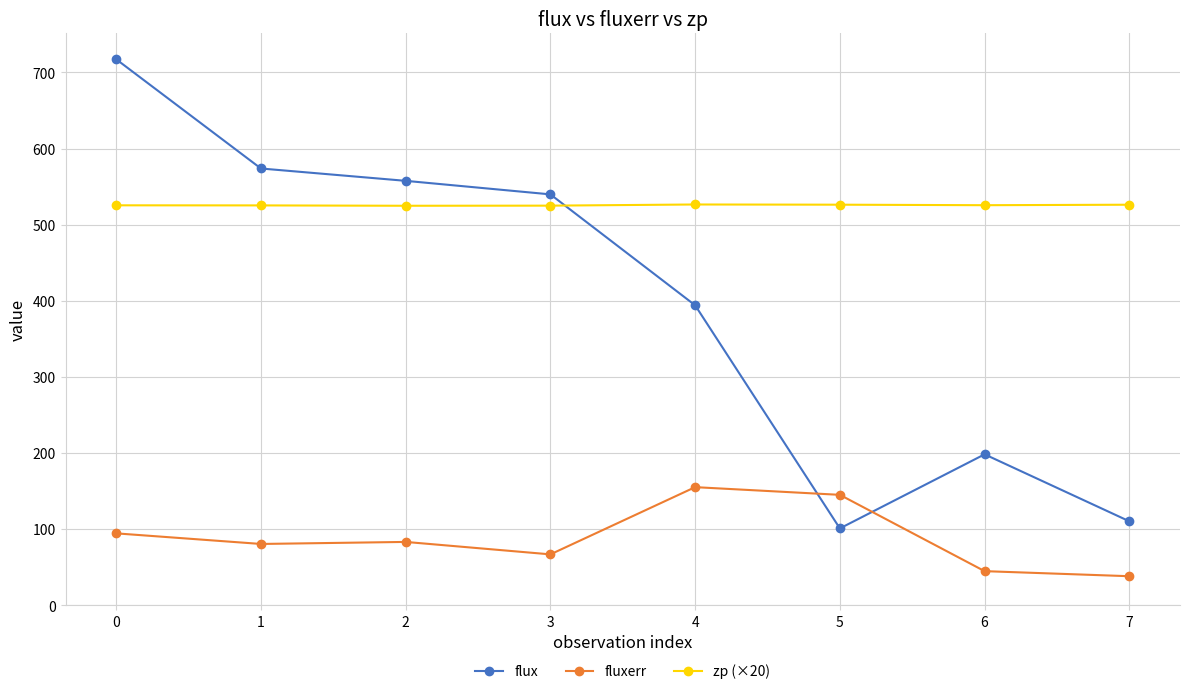

Which series has the widest spread of values?

flux